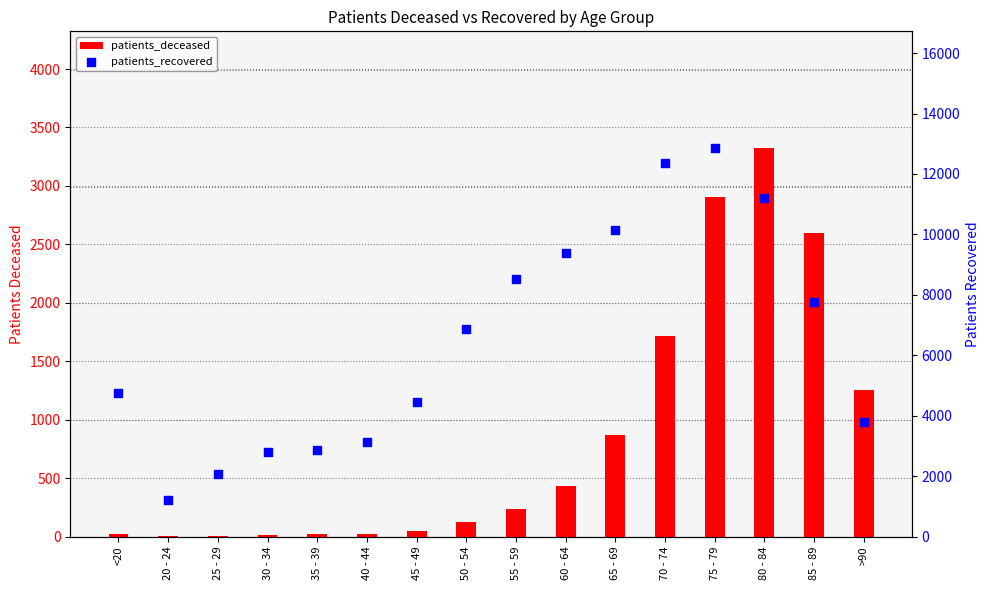

Is the value of patients_recovered at 25 - 29 greater than the value of patients_deceased at 55 - 59?

Yes